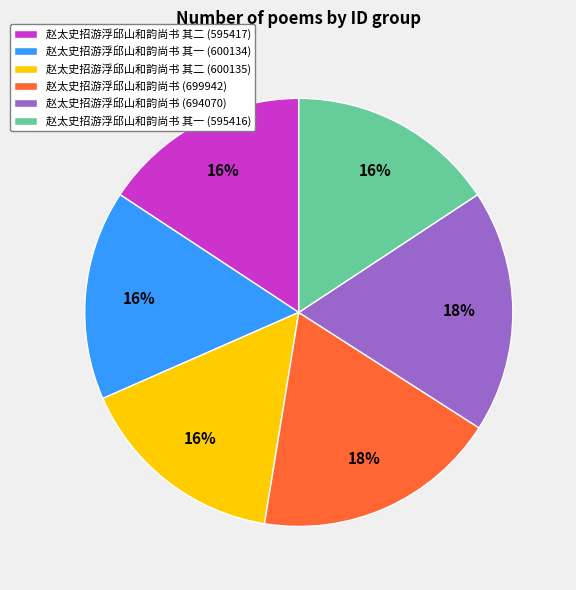

To the nearest percent, what is the average slice percentage?

17%